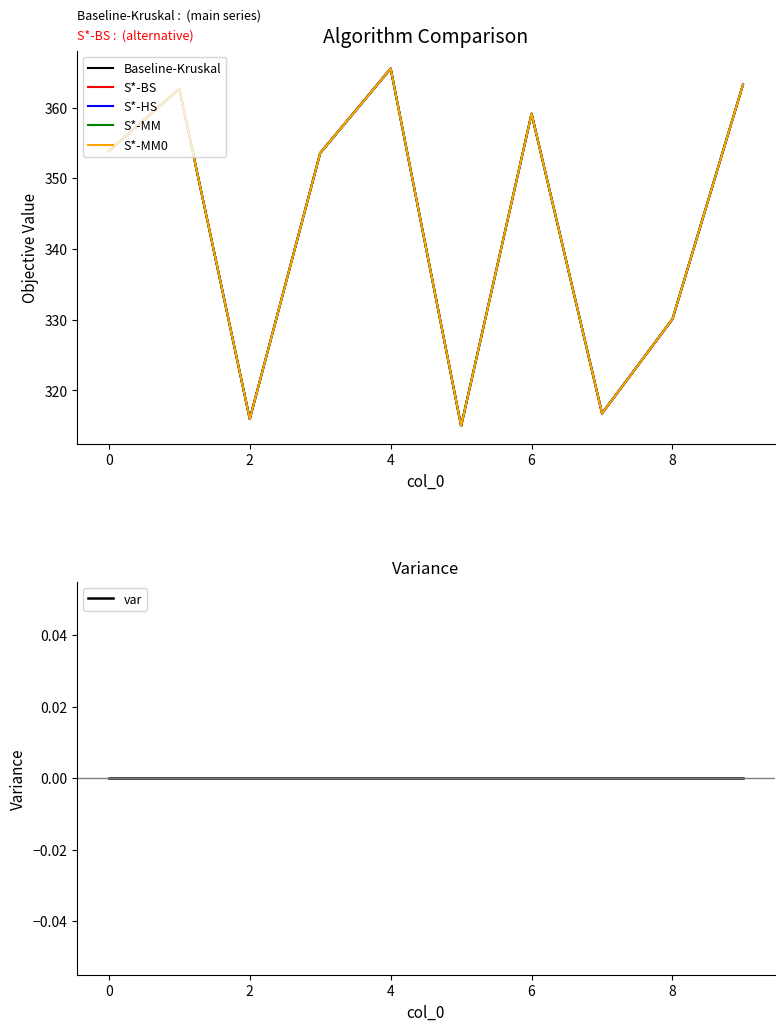

What is the maximum value shown in the chart?

365.5